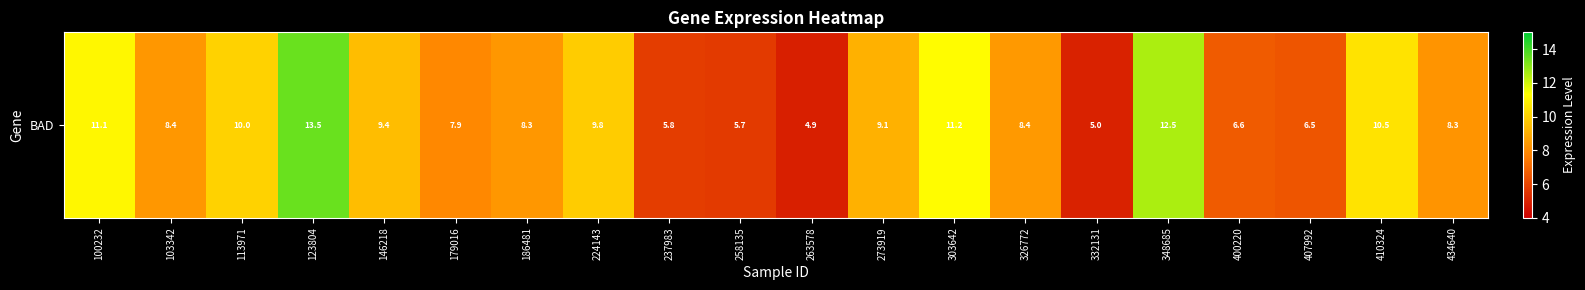

Reading left to right, transcribe all the data shown in this chart.

11.1	8.4	10.0	13.5	9.4	7.9	8.3	9.8	5.8	5.7	4.9	9.1	11.2	8.4	5.0	12.5	6.6	6.5	10.5	8.3